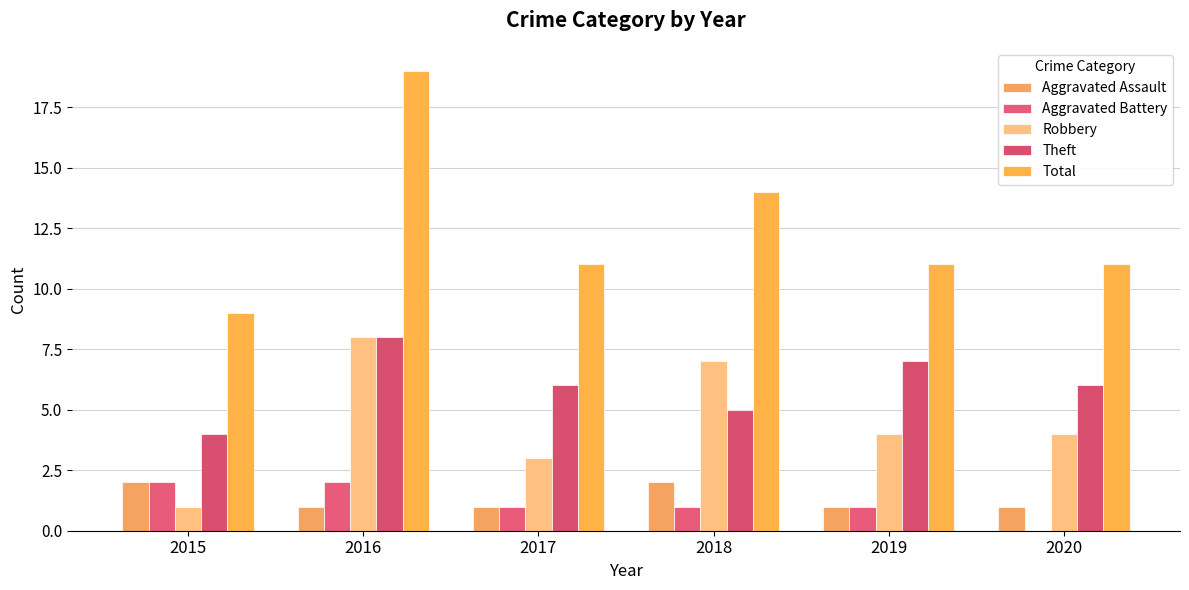

What is the maximum value for Total?

19